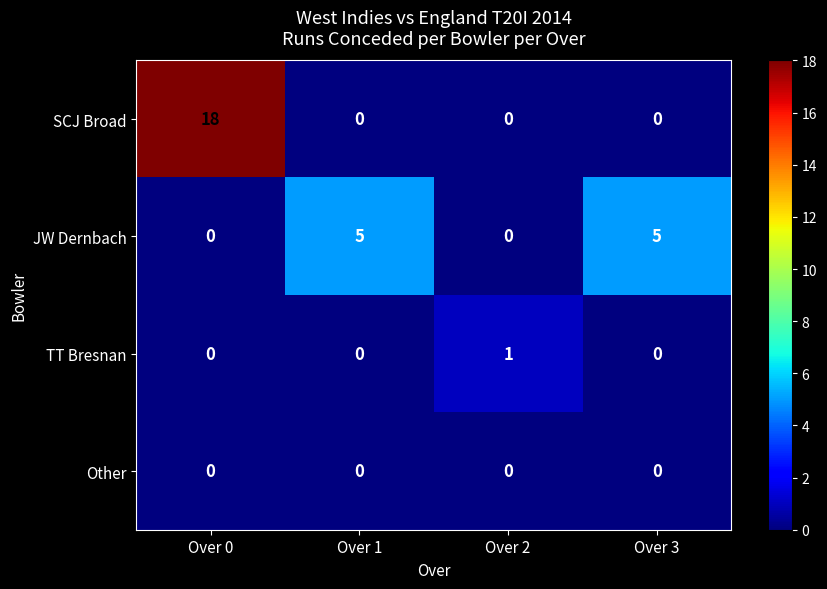

Reading right to left, what are all the values shown in this chart?

SCJ Broad: 0	0	0	18
JW Dernbach: 5	0	5	0
TT Bresnan: 0	1	0	0
Other: 0	0	0	0